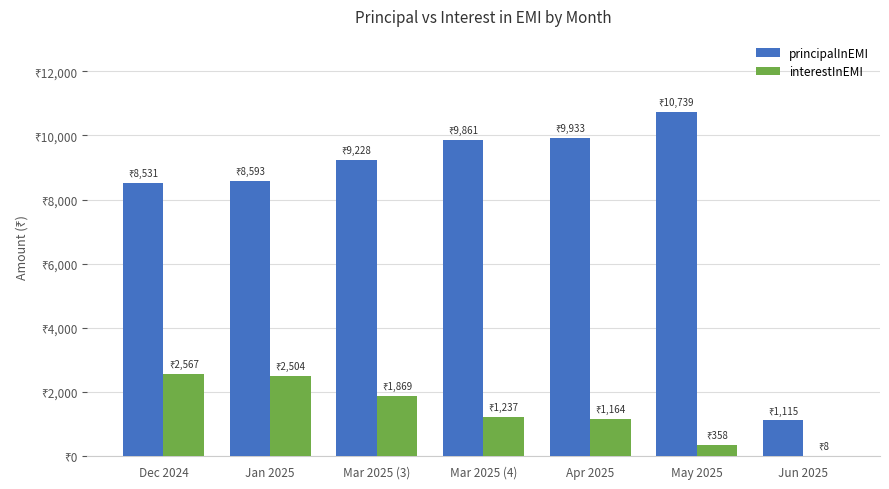

The principalInEMI series shows 13706.1 at Dec 2024. True or false?

False